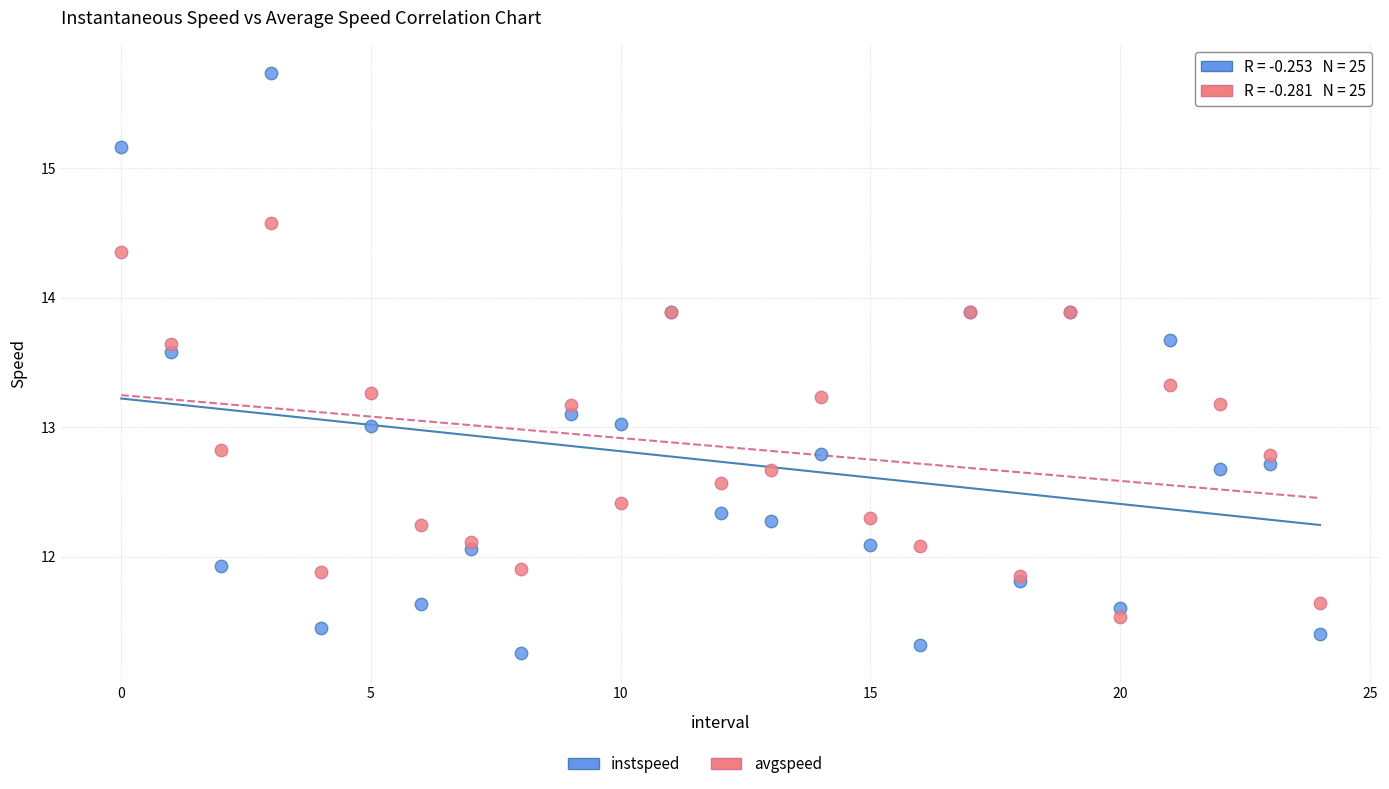

Which series reaches the maximum Y coordinate?

instspeed